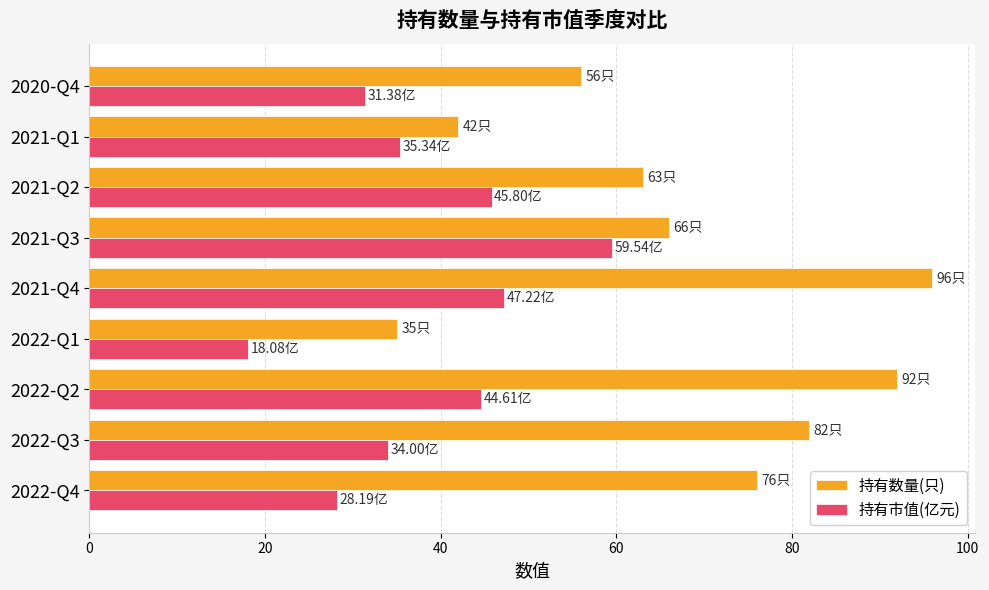

What is the difference between the maximum and minimum values in the 持有数量(只) series?

61.0